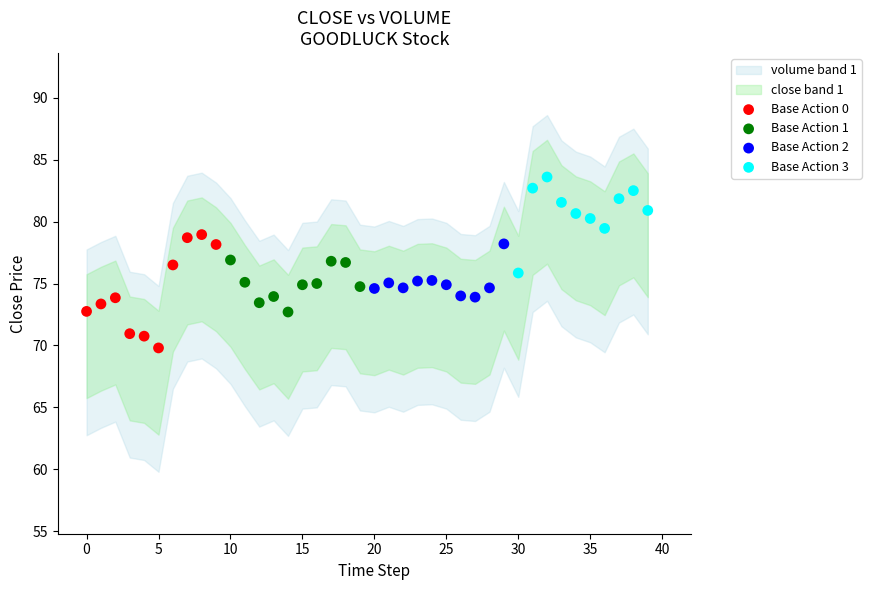

Which series reaches the maximum Y coordinate?

Base Action 3